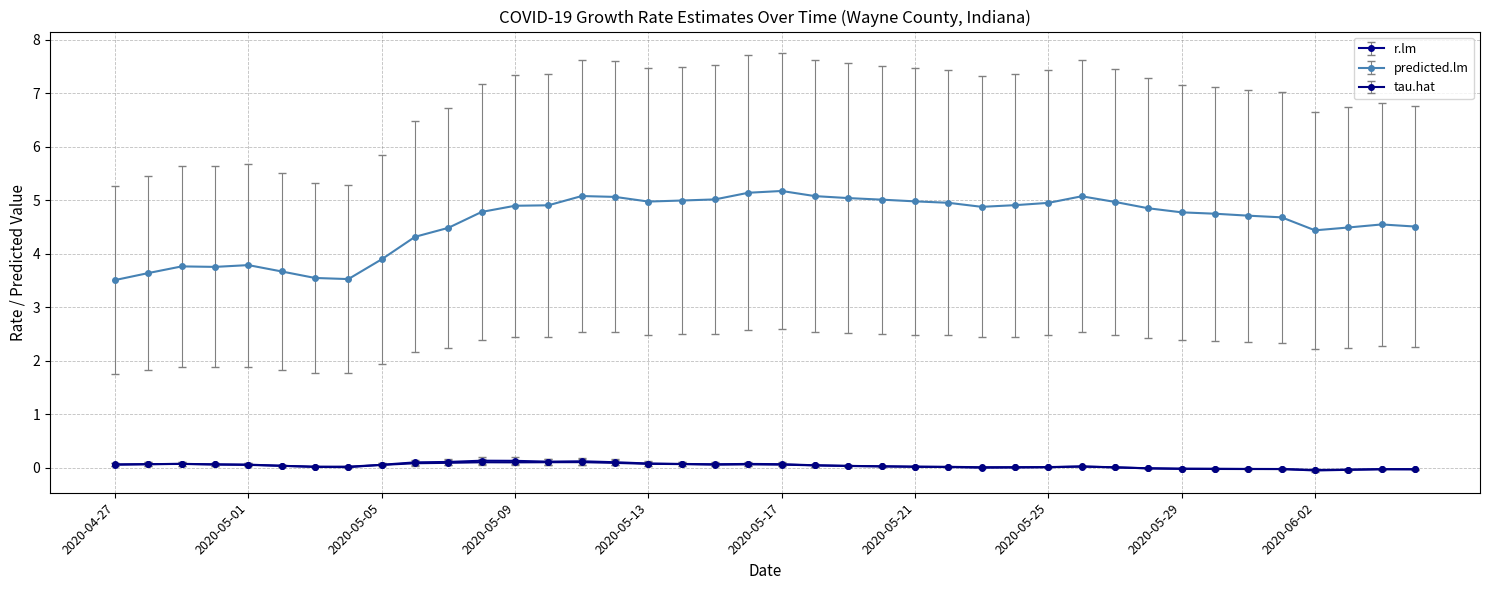

Which series has the largest range (max minus min)?

predicted.lm